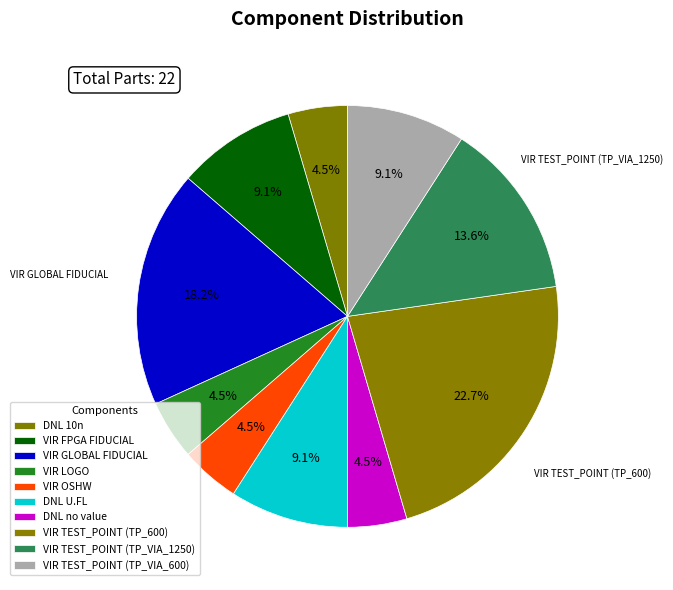

Which has a higher value, VIR TEST_POINT (TP_VIA_1250) or VIR LOGO?

VIR TEST_POINT (TP_VIA_1250)